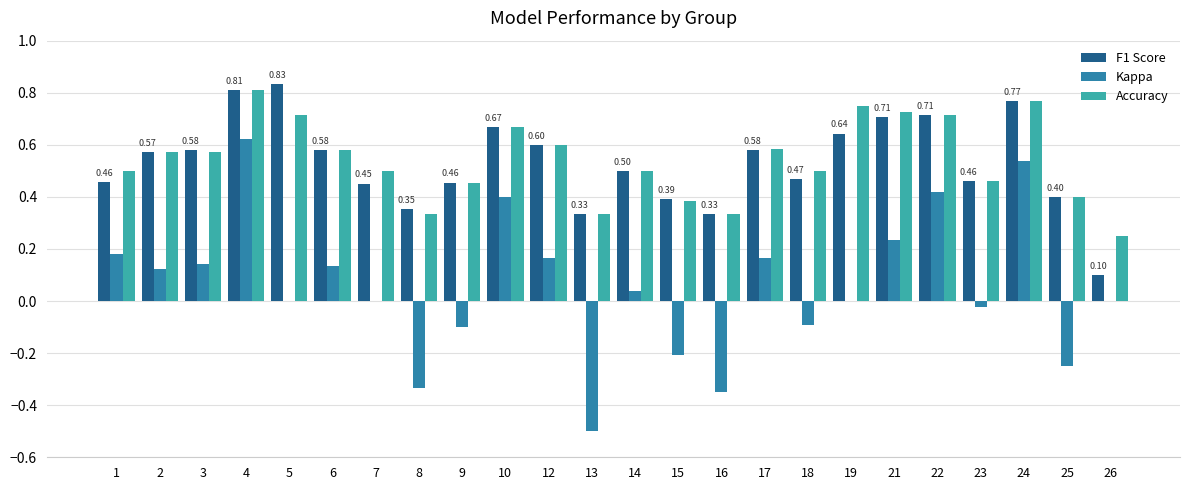

What are all the series names shown in the legend?

F1 Score, Kappa, Accuracy